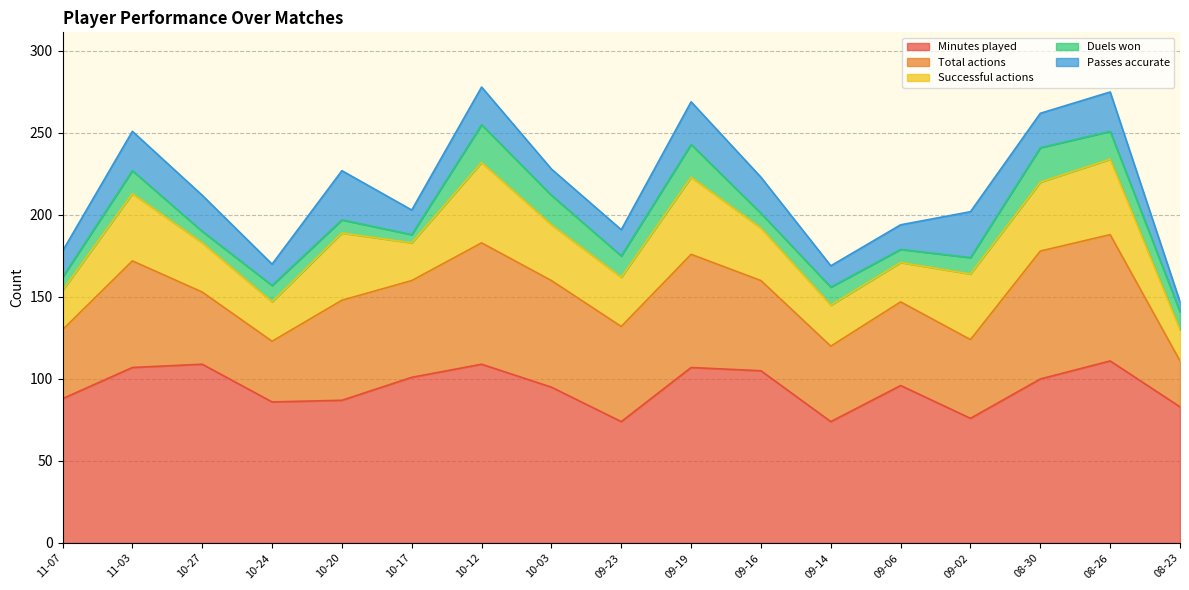

True or false: Duels won has more than 1 points higher than both neighbors.

True